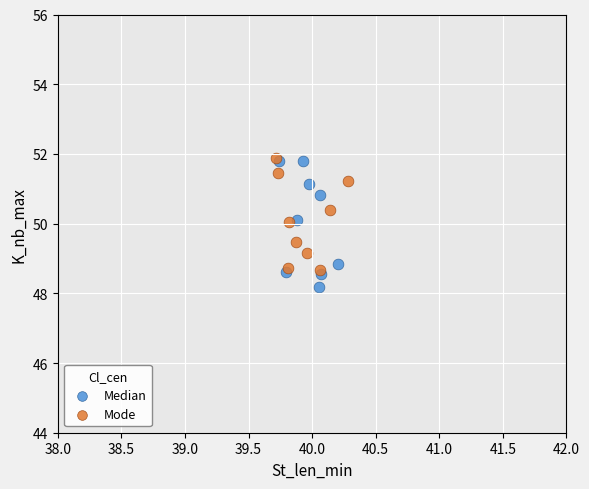

Which series contains the lowest Y value?

Median